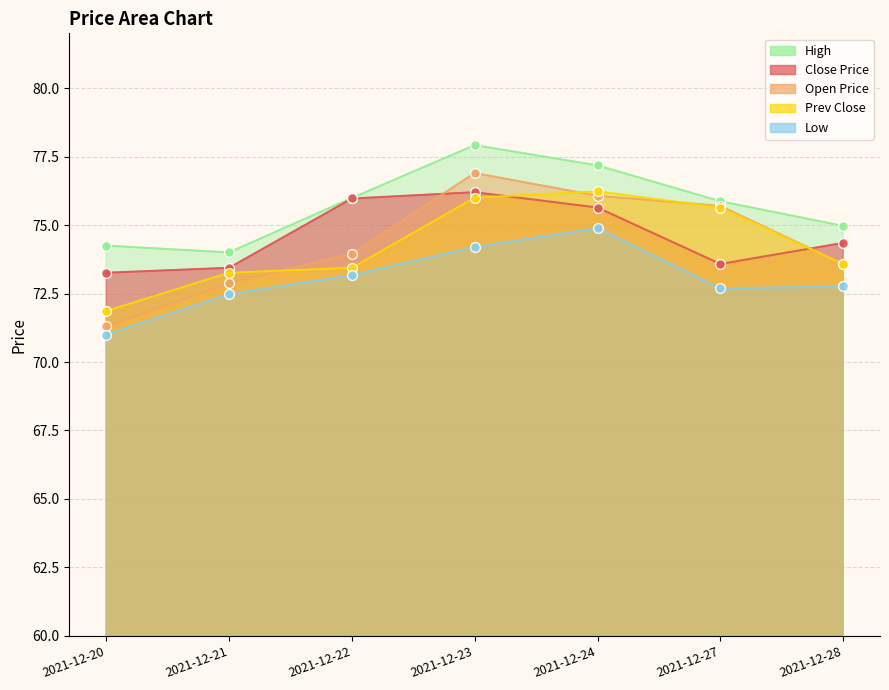

Which series reaches the minimum Y coordinate?

low